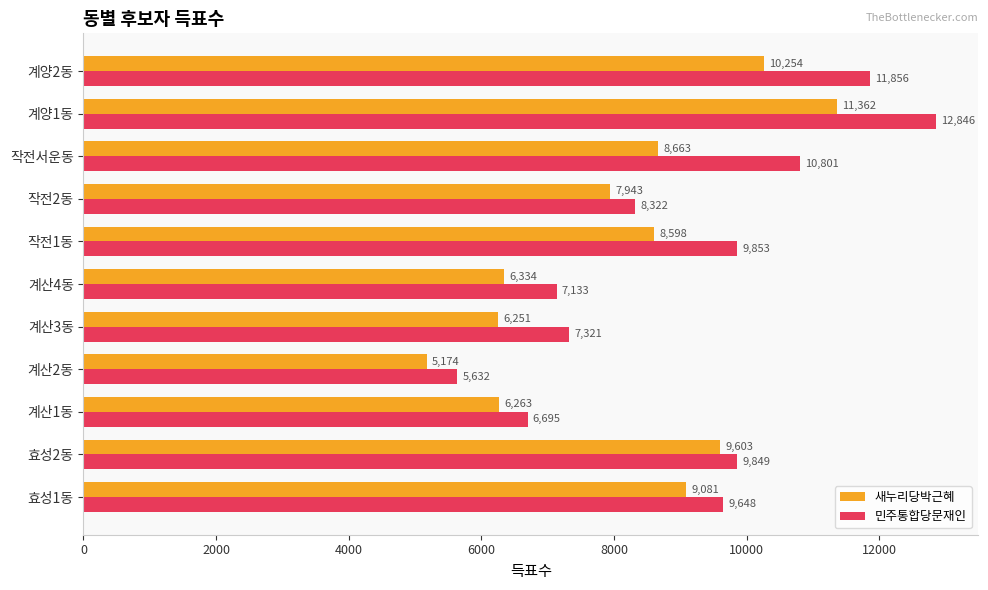

What is the spread (max minus min) of values at 계산4동?

799